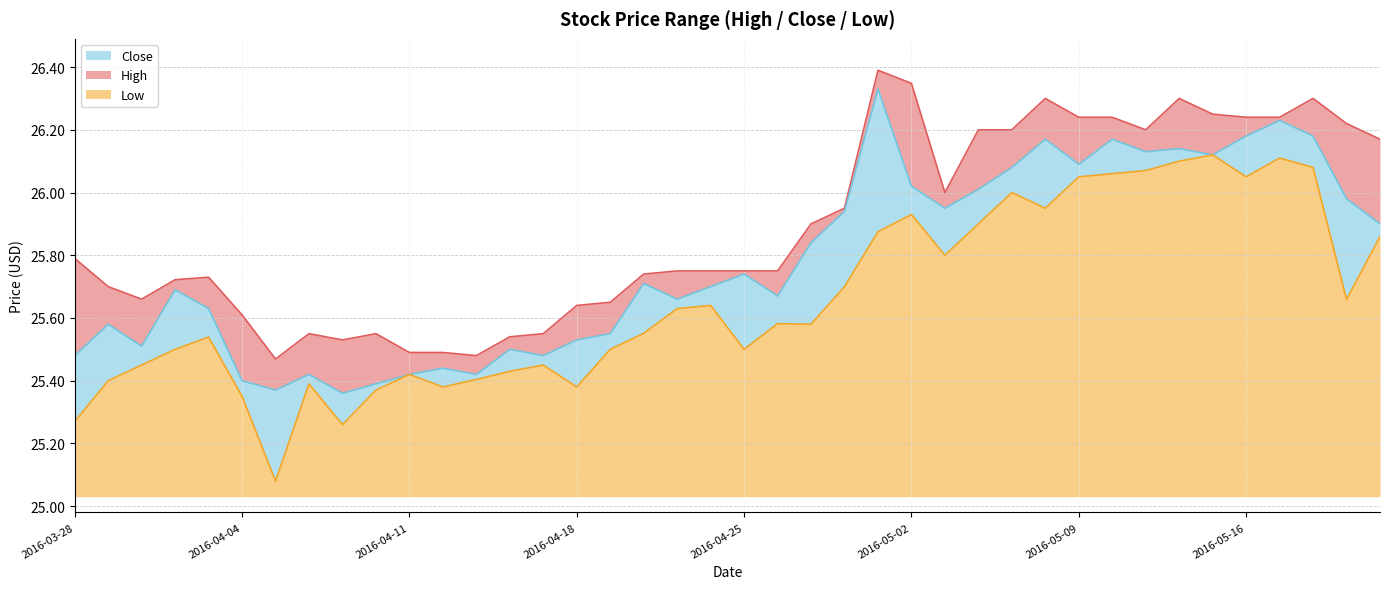

Which series changed the most between 2016-04-20 and 2016-05-19?

High